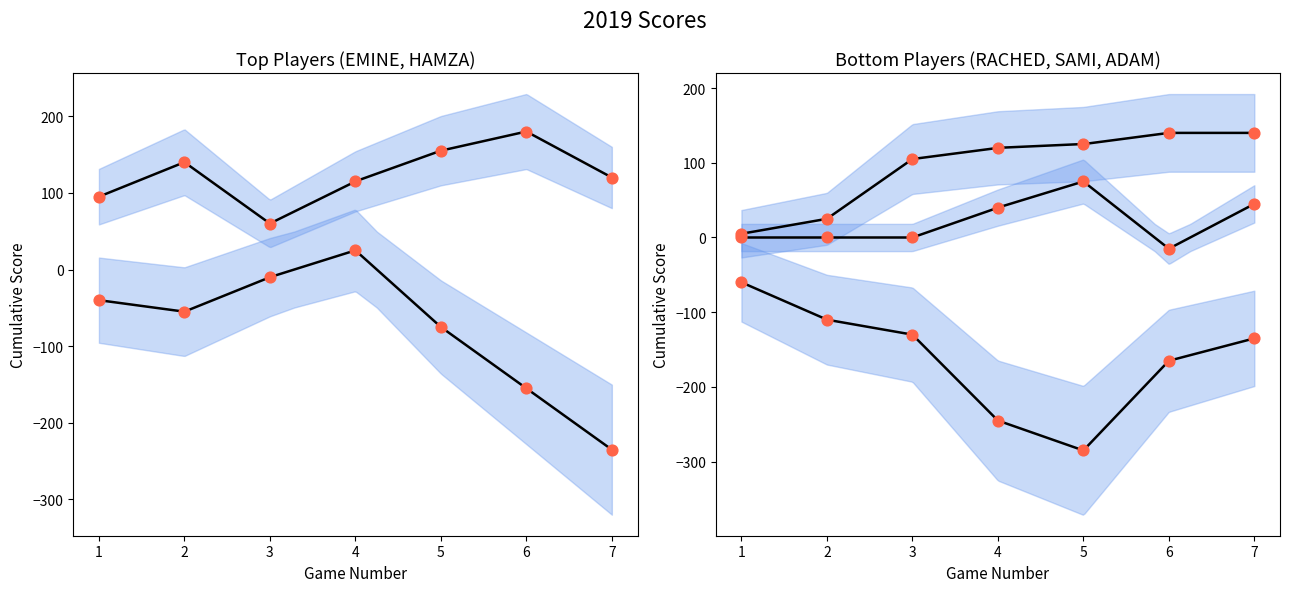

Is the value of EMINE at Game 1 greater than the value of HAMZA at Game 2?

Yes